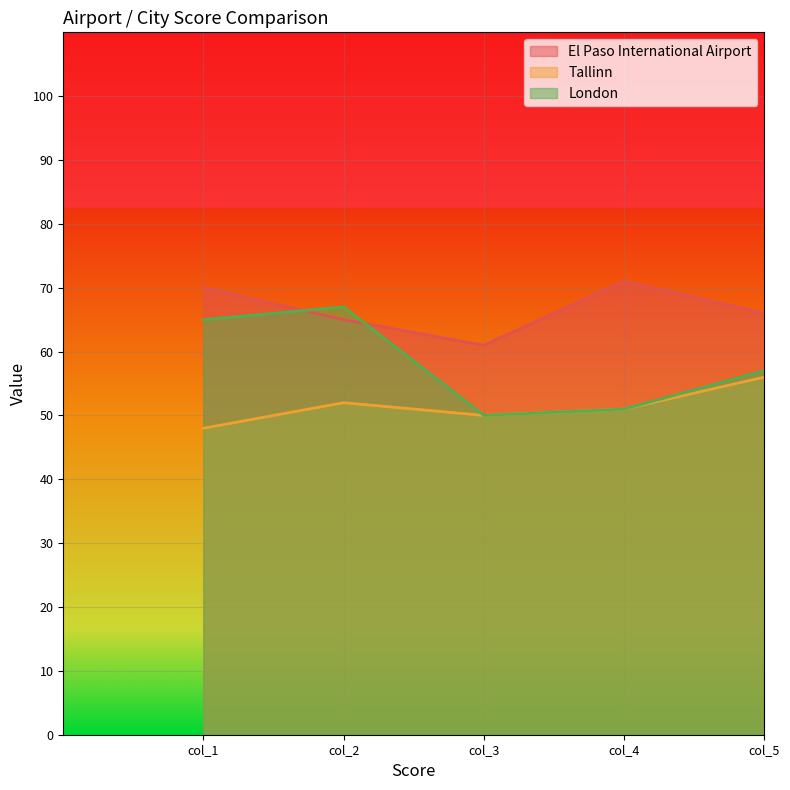

How many lines are shown in the chart?

3